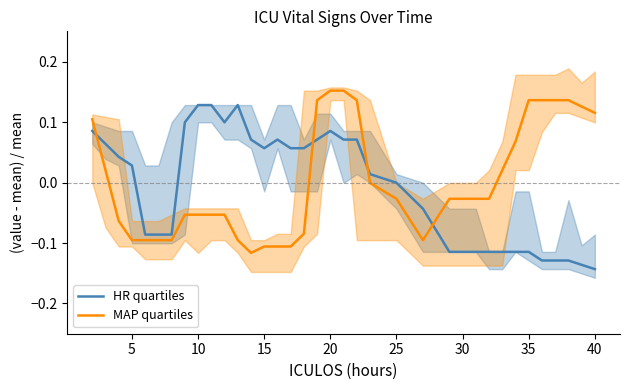

How many data points in MAP quartiles are less than 0?

21